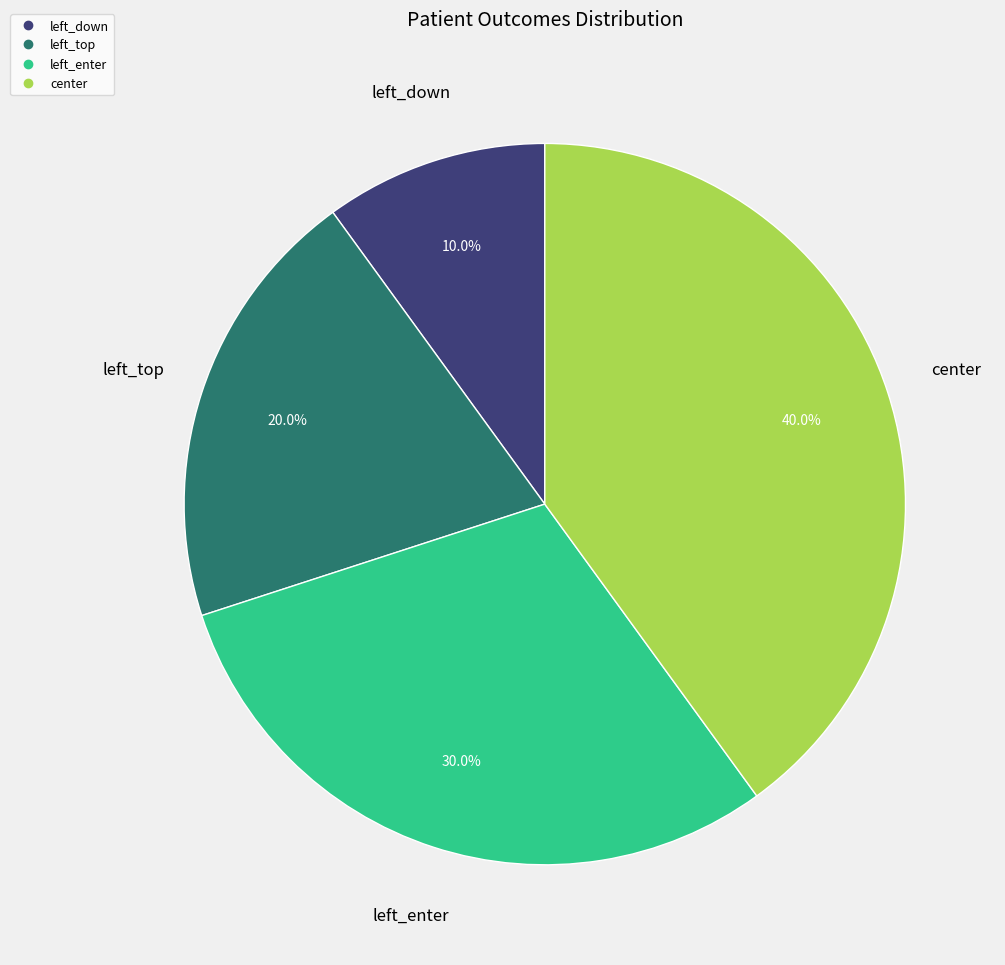

What is the total percentage of center and left_top?

60.0%